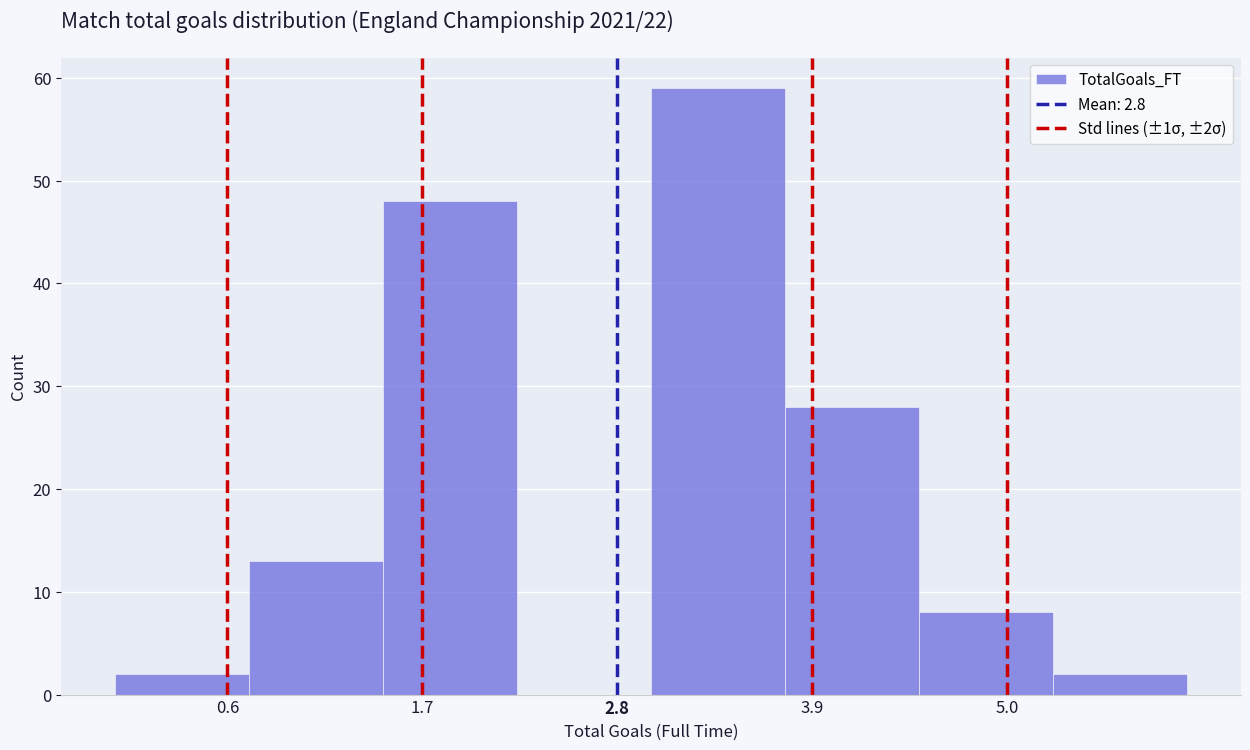

Read against the x-axis, roughly where is the centre of the tallest bar?

3.4